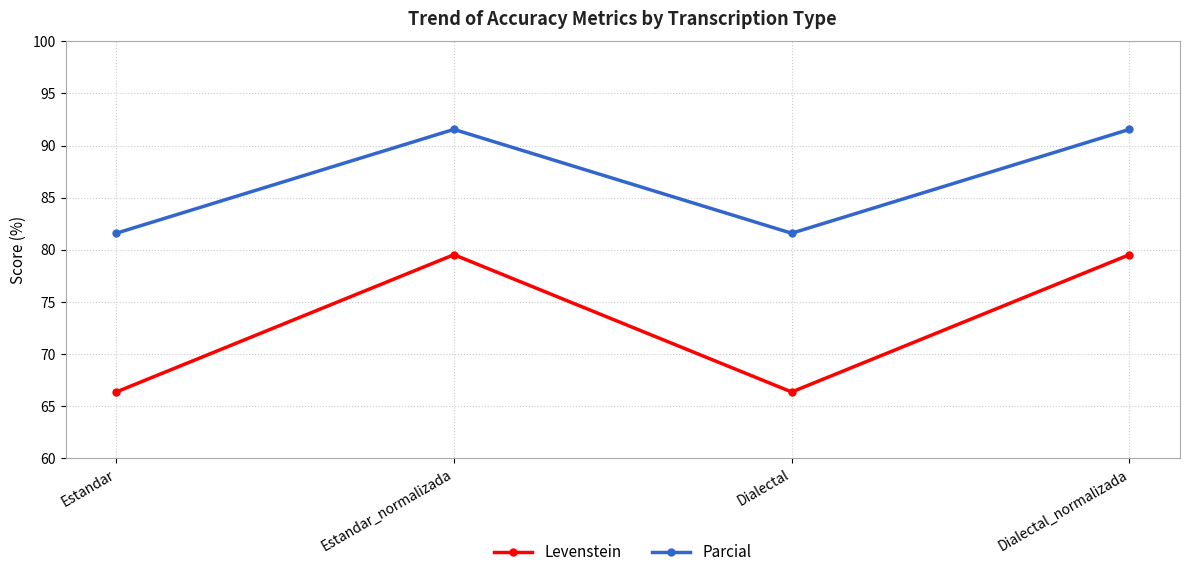

What is the sum of all Parcial values?

346.3